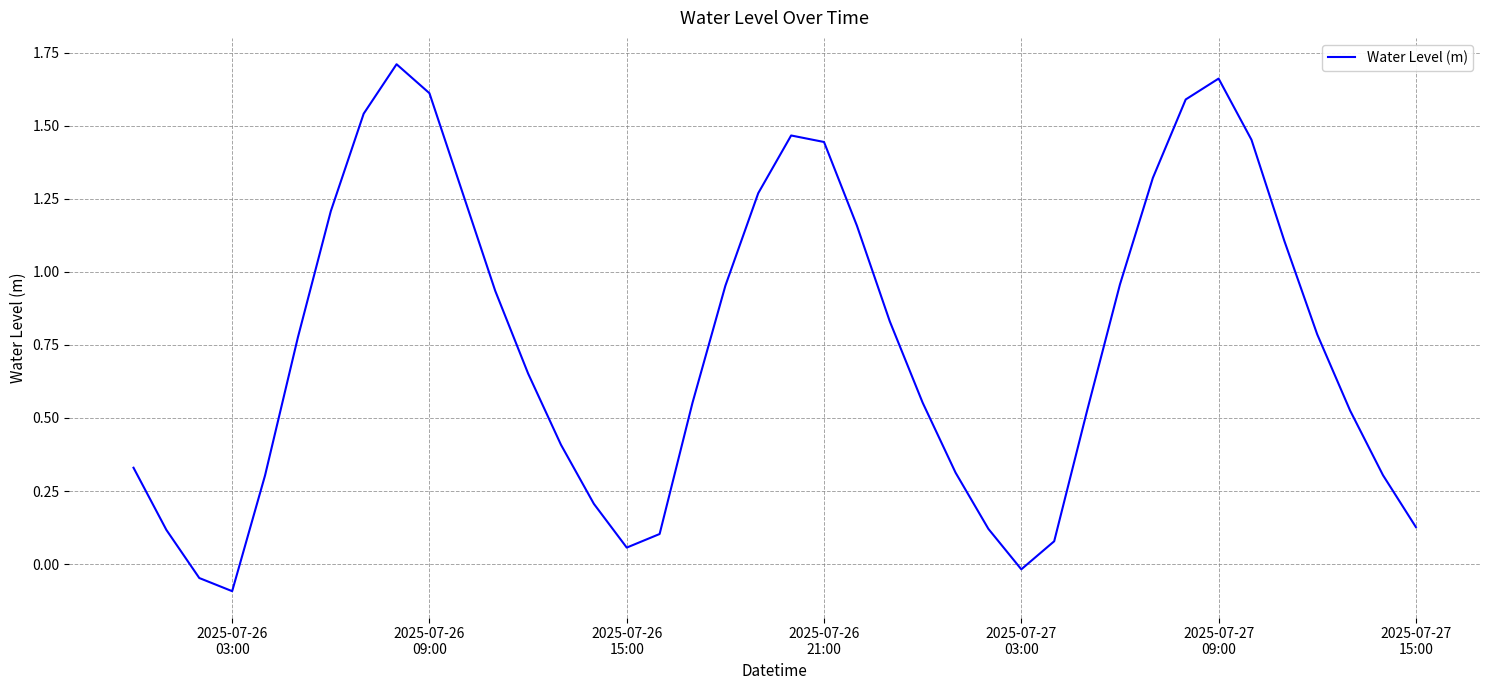

What is the difference between the maximum and minimum values?

1.8